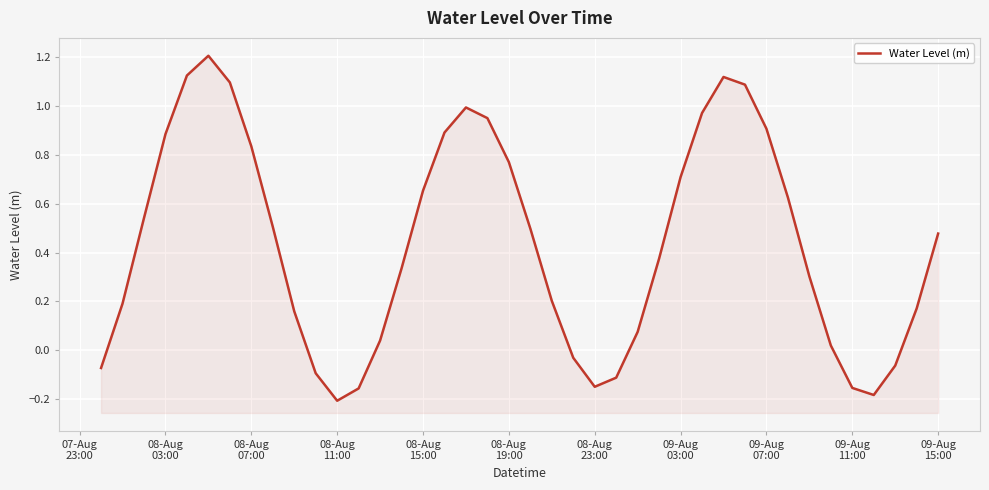

At which label does the data first exceed 0?

08-Aug
03:00